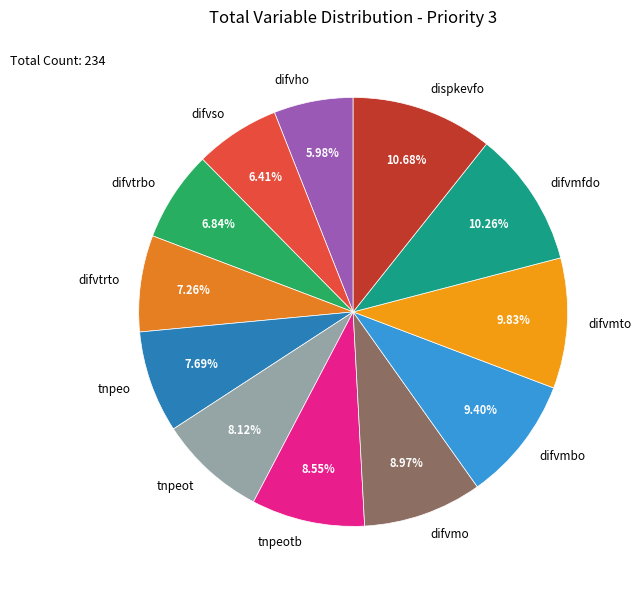

What portion of the pie excludes difvso?

93.6%